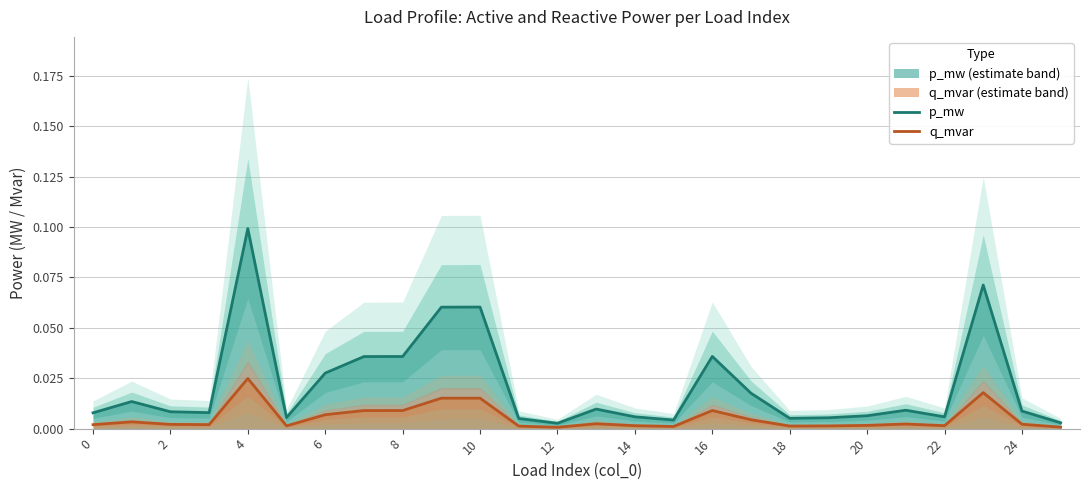

What is the difference between the second highest and second lowest values in the p_mw series?

0.1